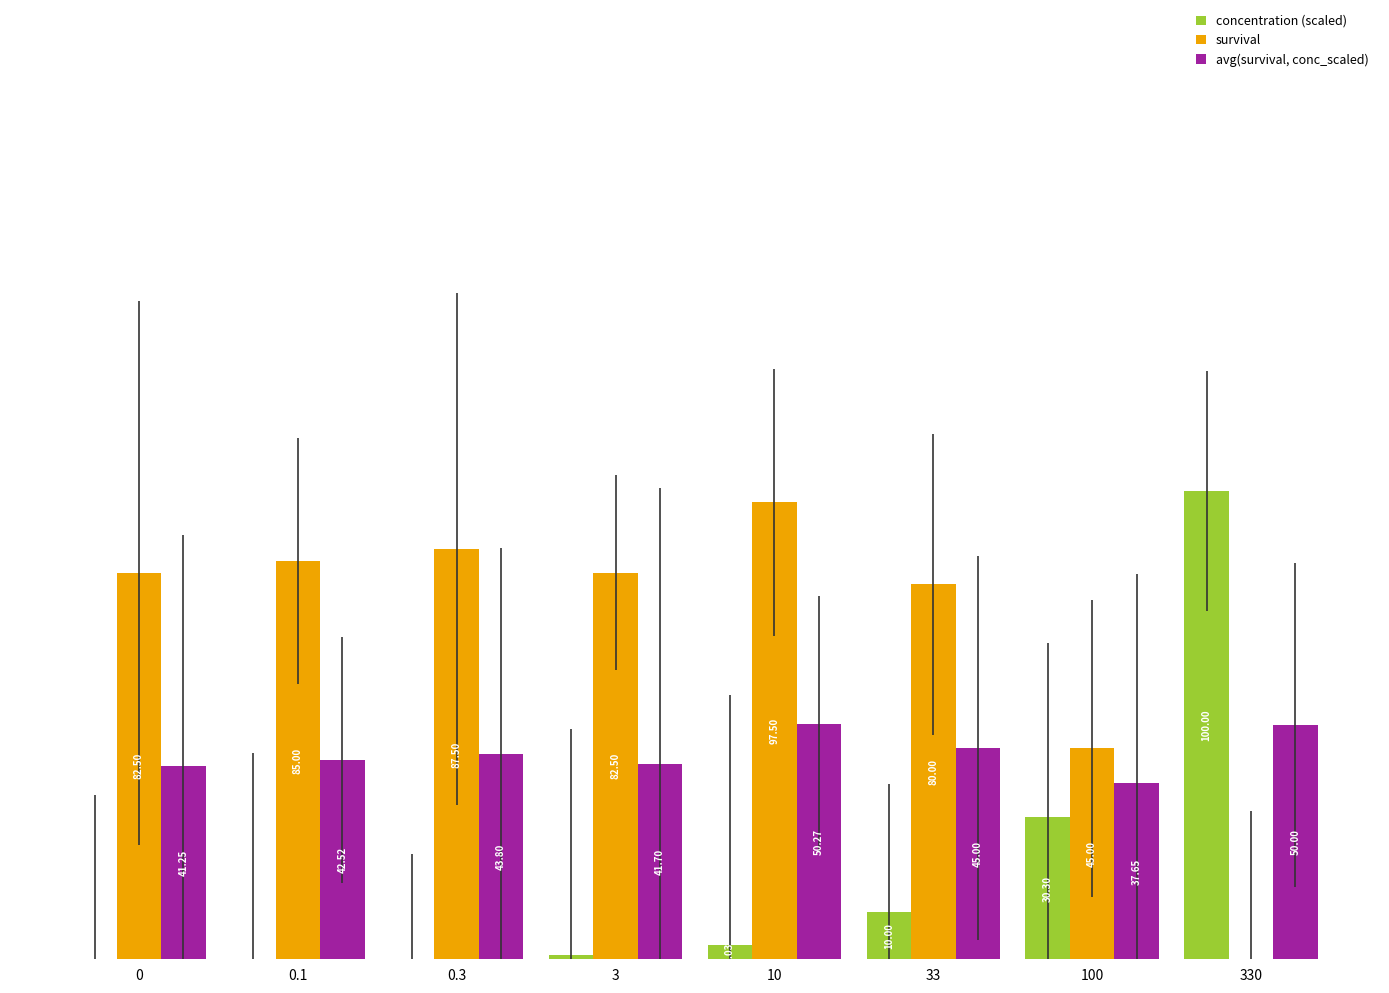

Are the bars grouped side by side (vs. stacked)?

Yes